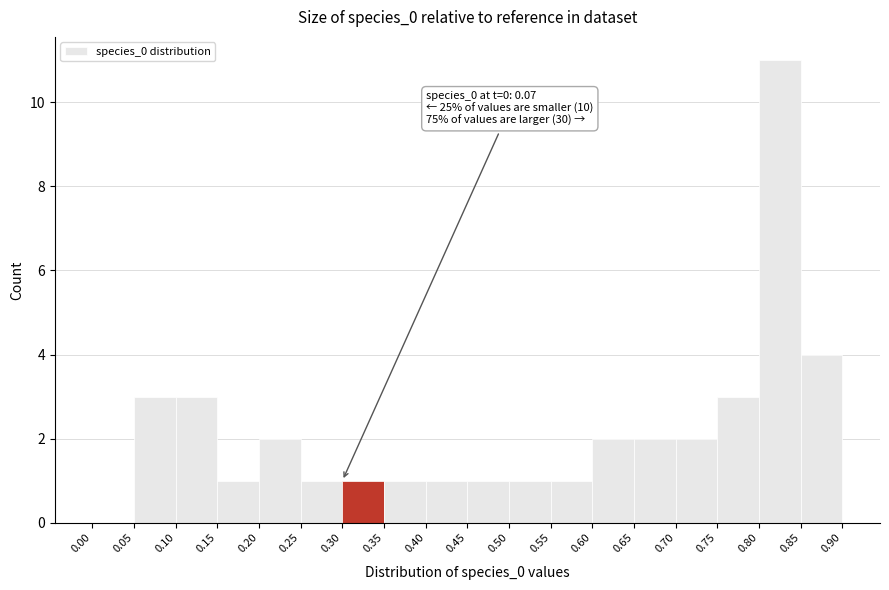

Which range on the x-axis has the tallest bar?

0.80 to 0.85